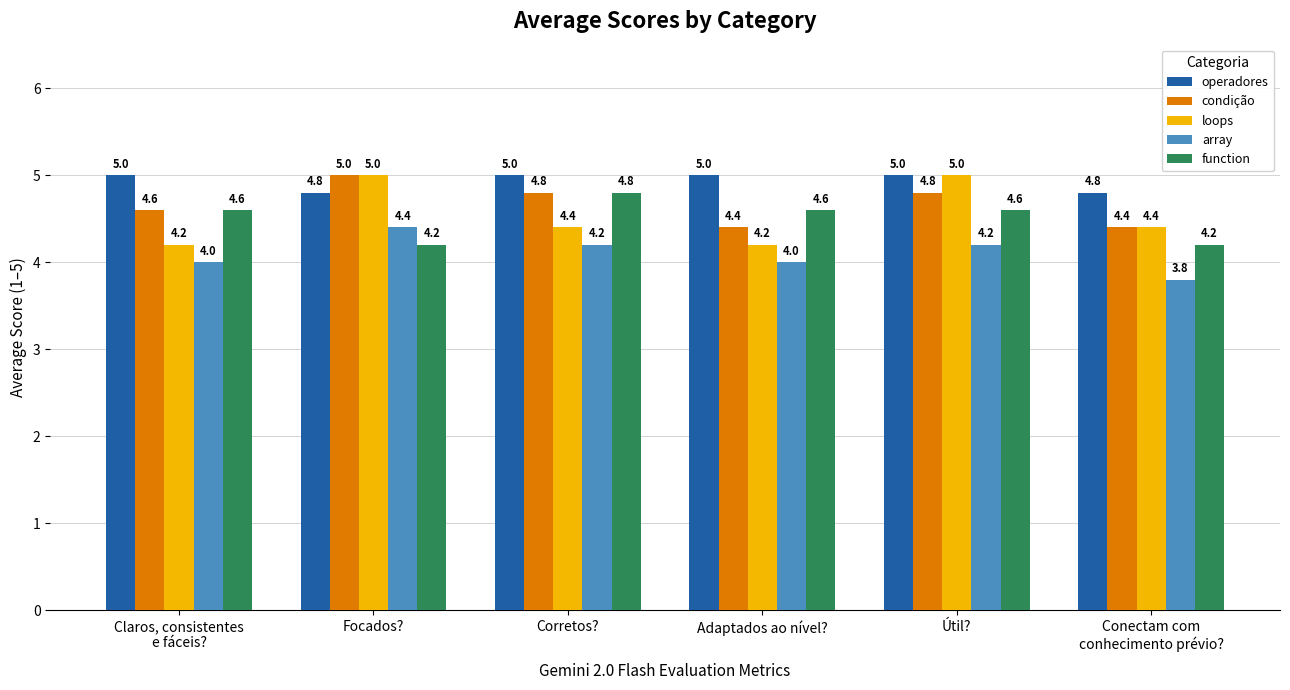

The value of loops at Claros, consistentes
e fáceis? is 5.9. True or false?

False